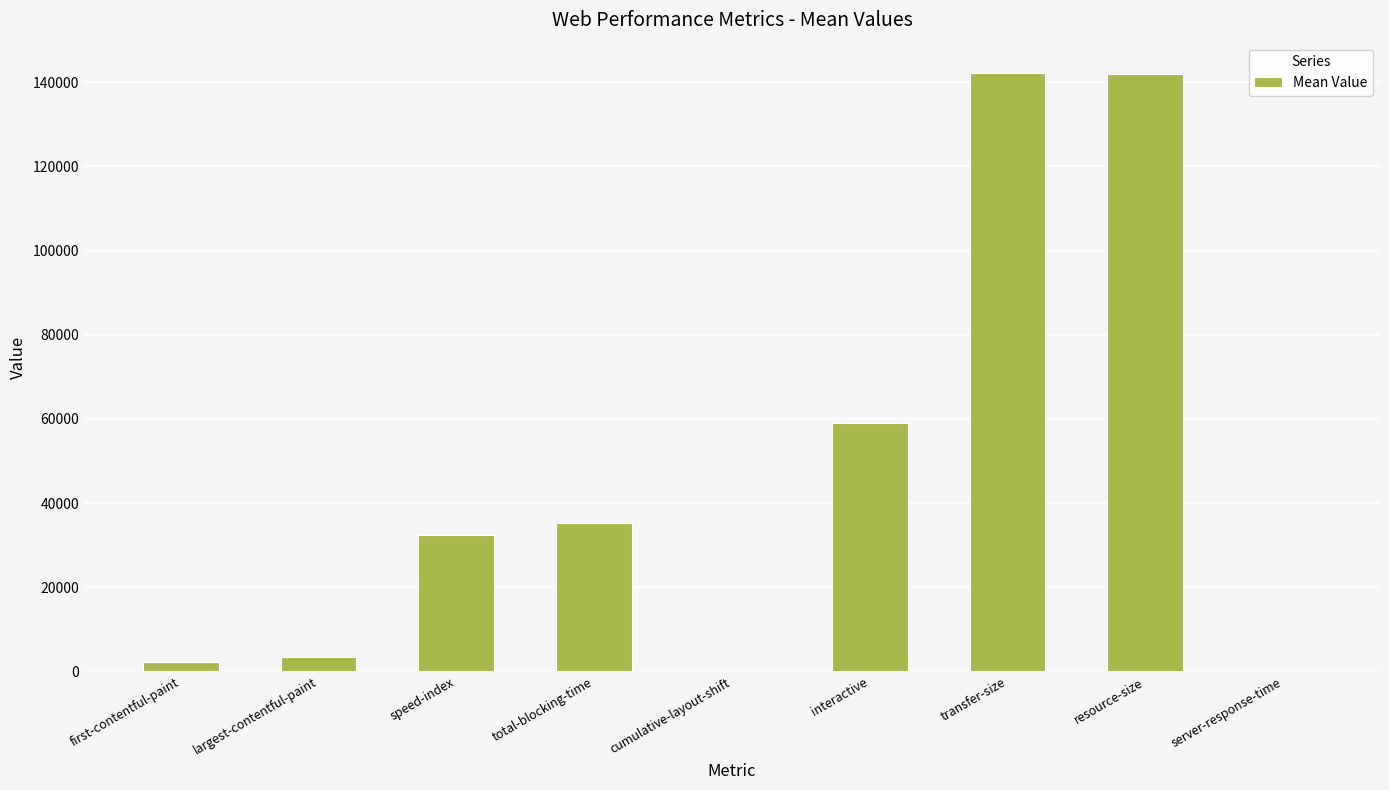

Between speed-index and cumulative-layout-shift, which is larger?

speed-index